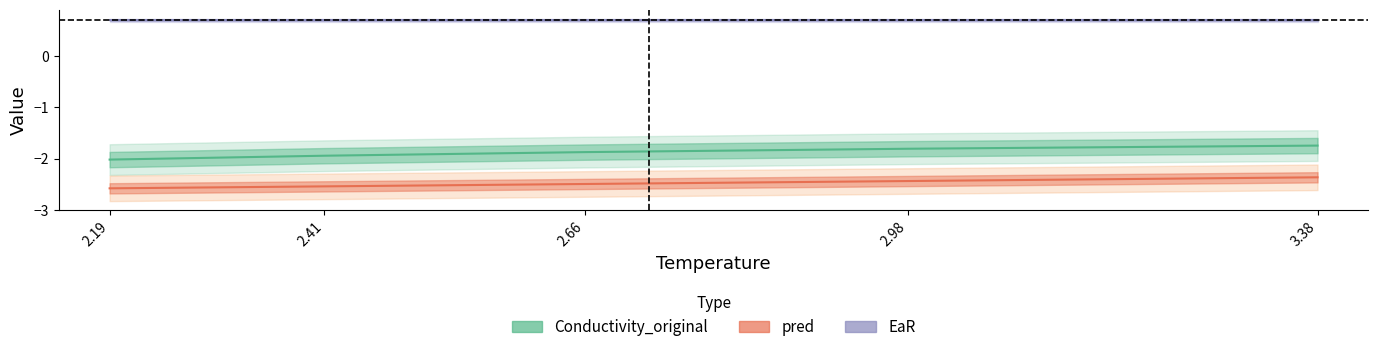

Which category has the lowest value across all series?

2.19388400830612